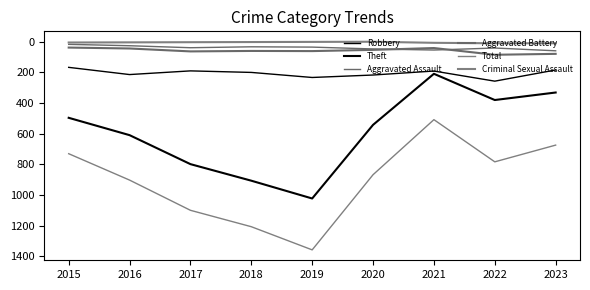

Is this an area chart (filled region under the line)?

No